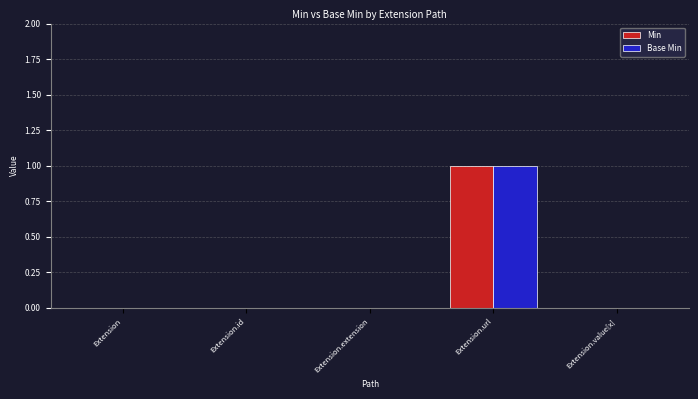

Does the chart contain stacked bars?

No